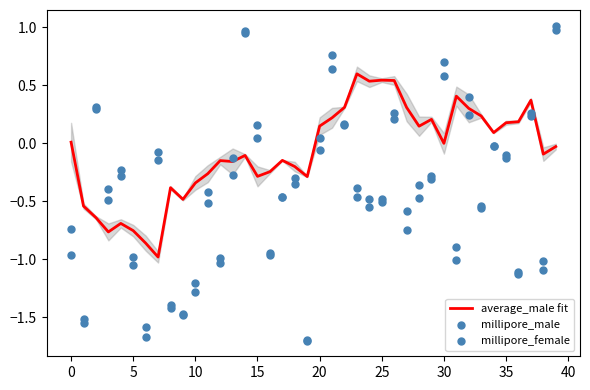

At how many categories does at least one series exceed 0?

23